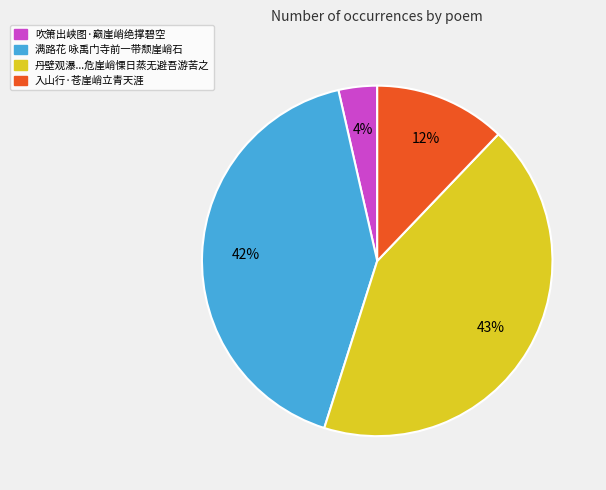

Does any single category account for the majority?

No